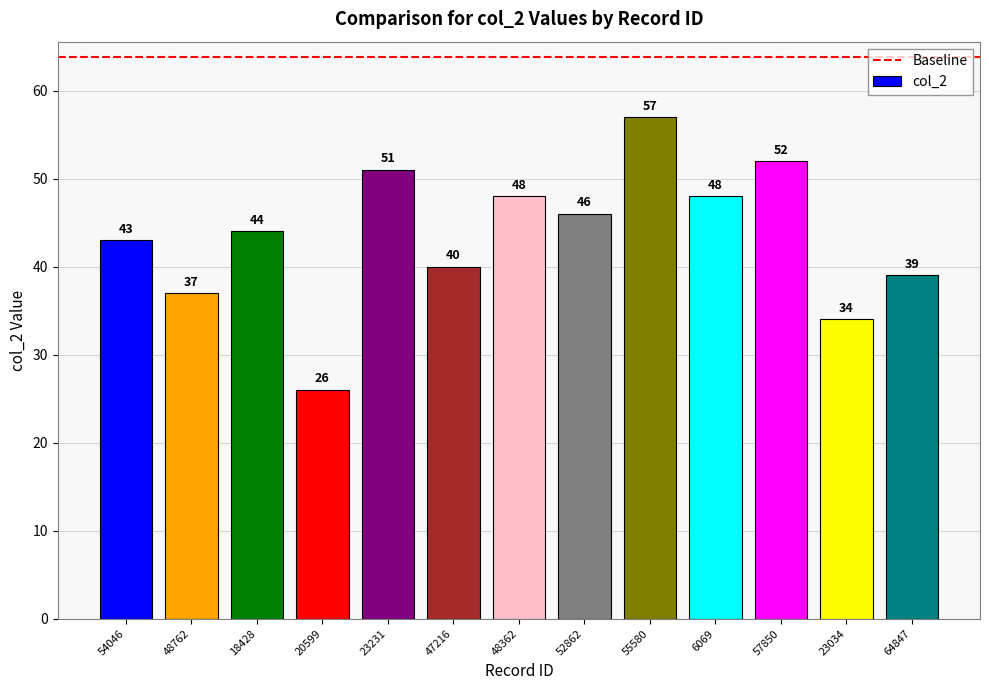

Is it true that the value at 6069 is 48?

True